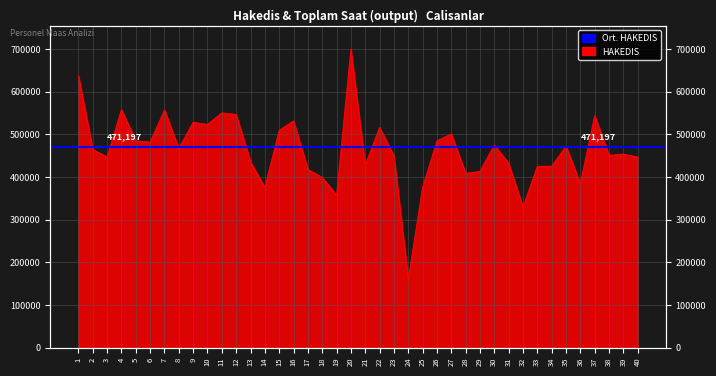

Read the value at 31, to the nearest 100.

432500